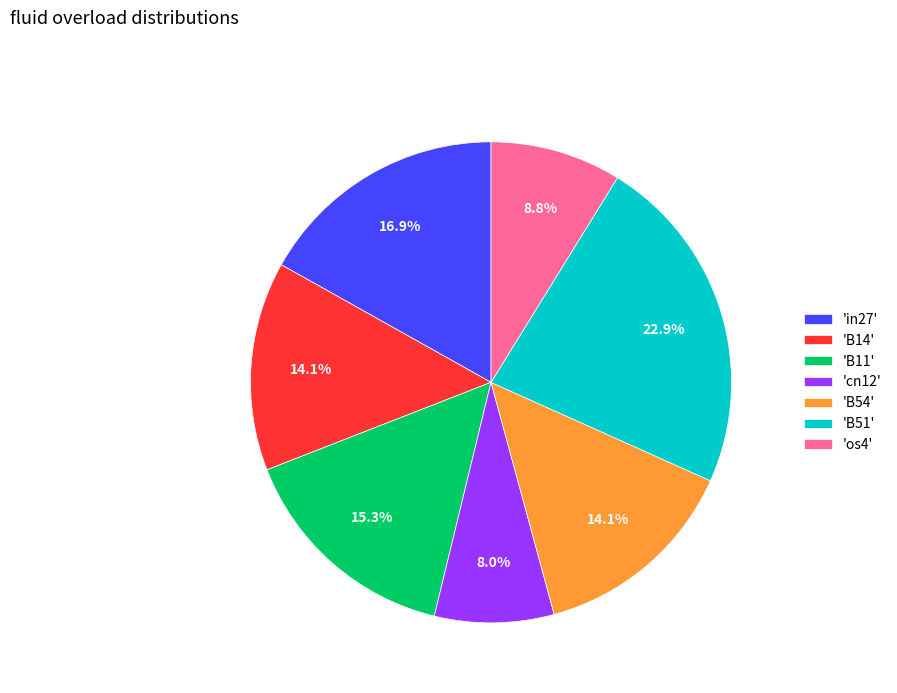

To the nearest percent, what is the average slice percentage?

14%